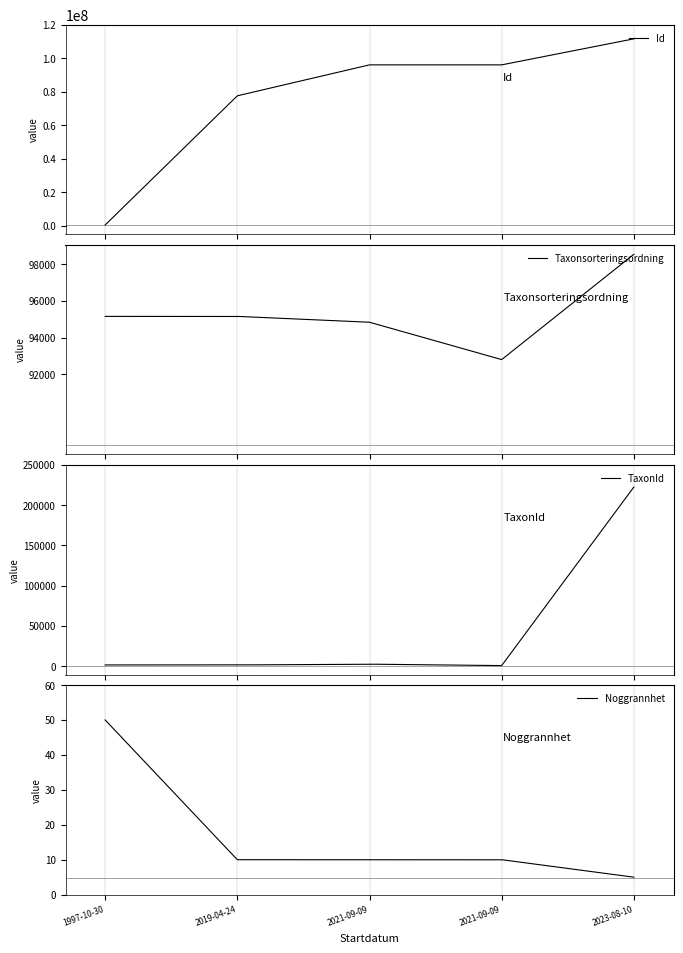

Is it true that Id equals 150051981 at 2023-08-10?

False